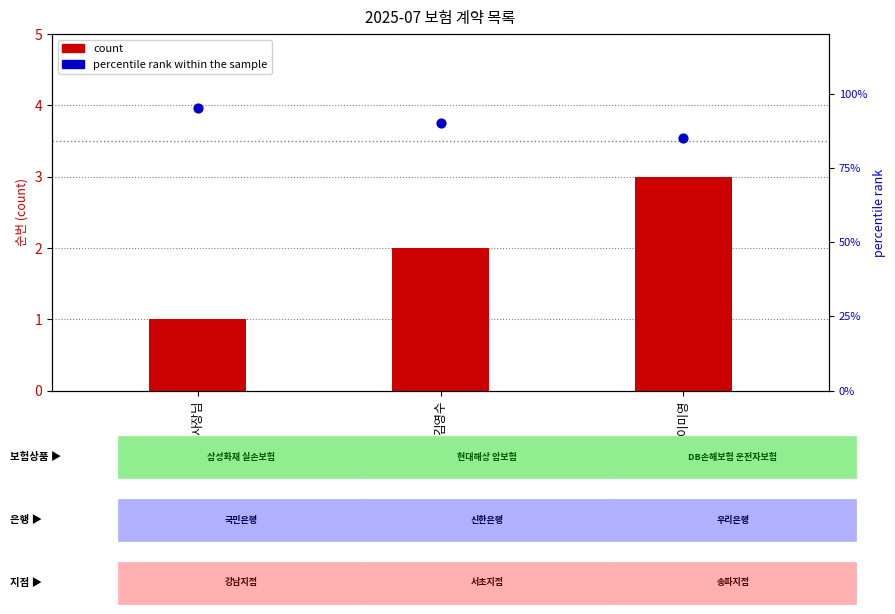

Is the value of percentile rank within the sample at 김영수 greater than the value of count at 김영수?

Yes